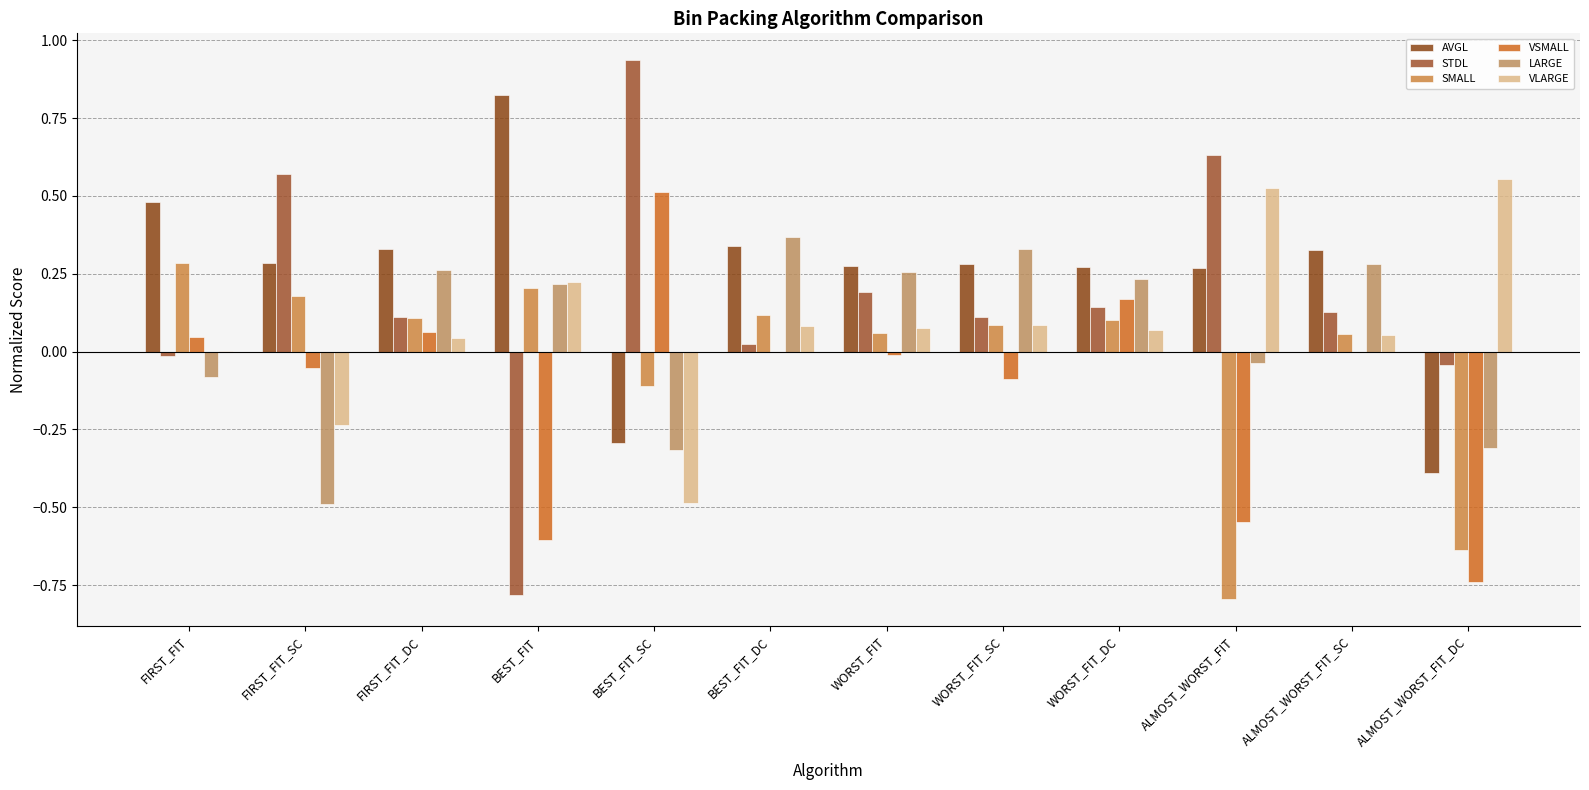

What is the average value of the VLARGE series?

0.1